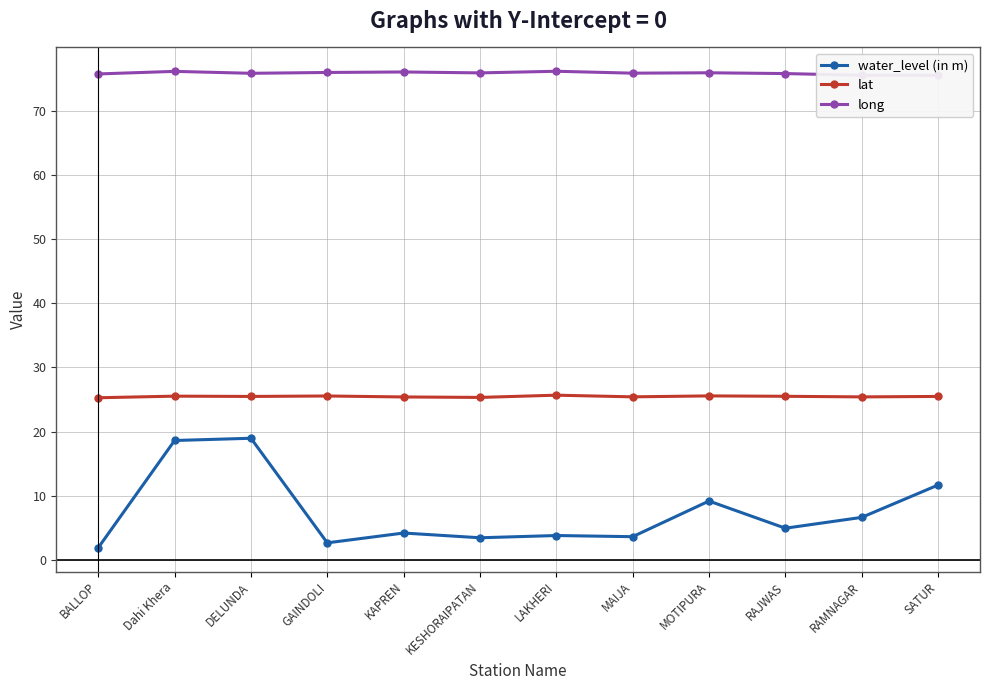

What are all the series names shown in the legend?

water_level (in m), lat, long